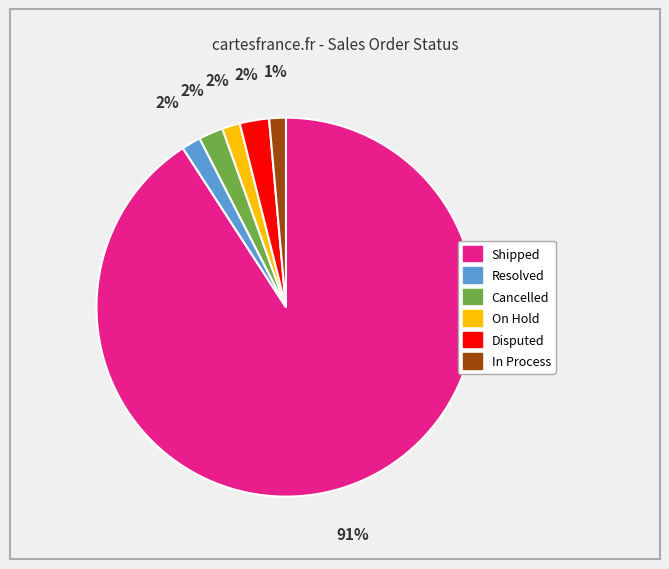

Is Shipped the majority of the pie?

Yes